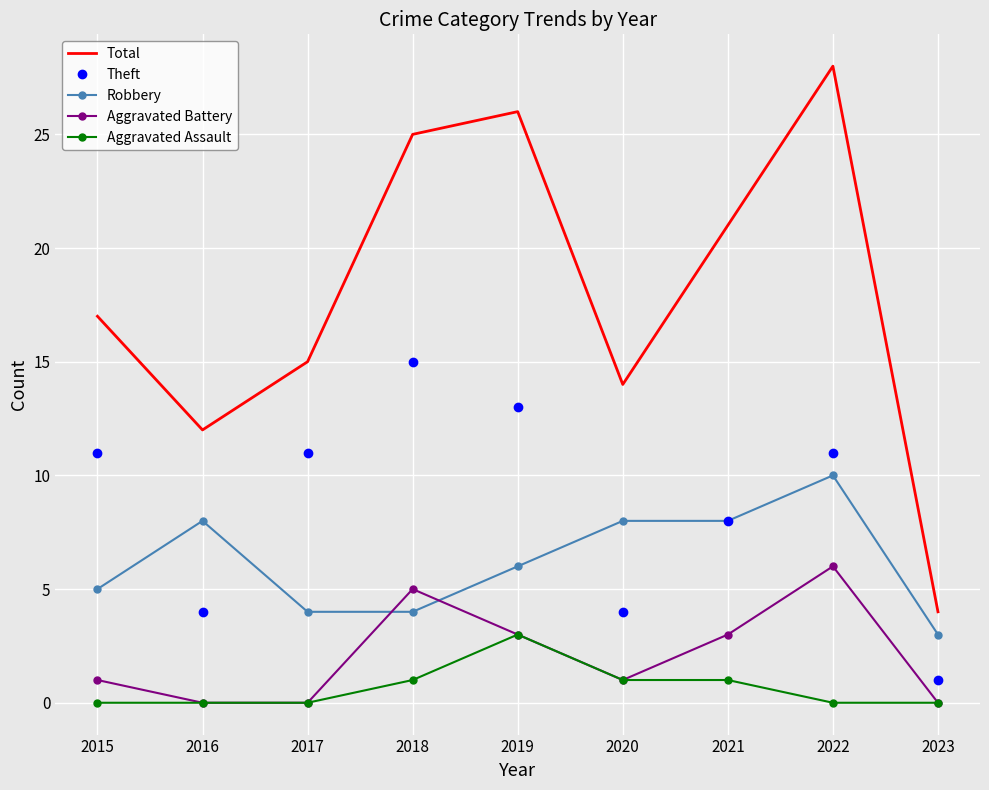

List the labels in order of Total value, smallest first.

2023, 2016, 2020, 2017, 2015, 2021, 2018, 2019, 2022